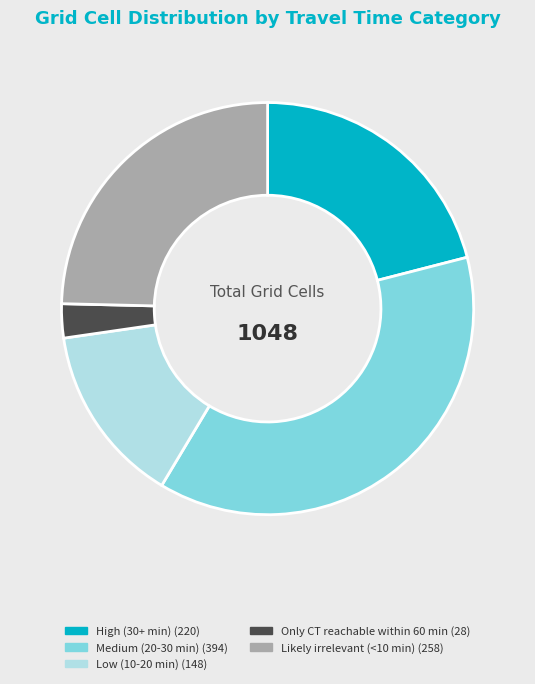

Does any single category account for the majority?

No